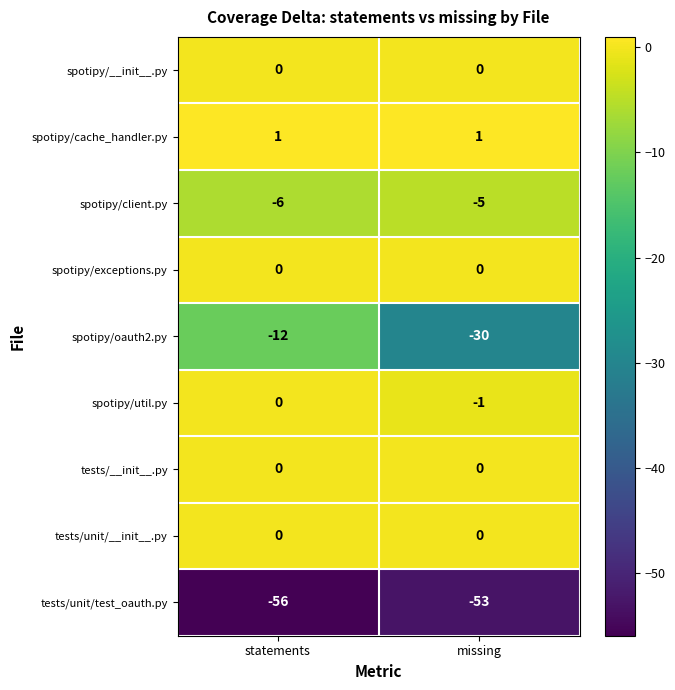

Count the number of categories in the chart.

2